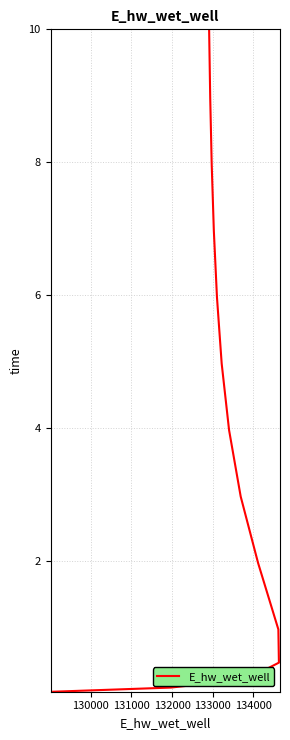

What is the greatest value displayed?

10.0